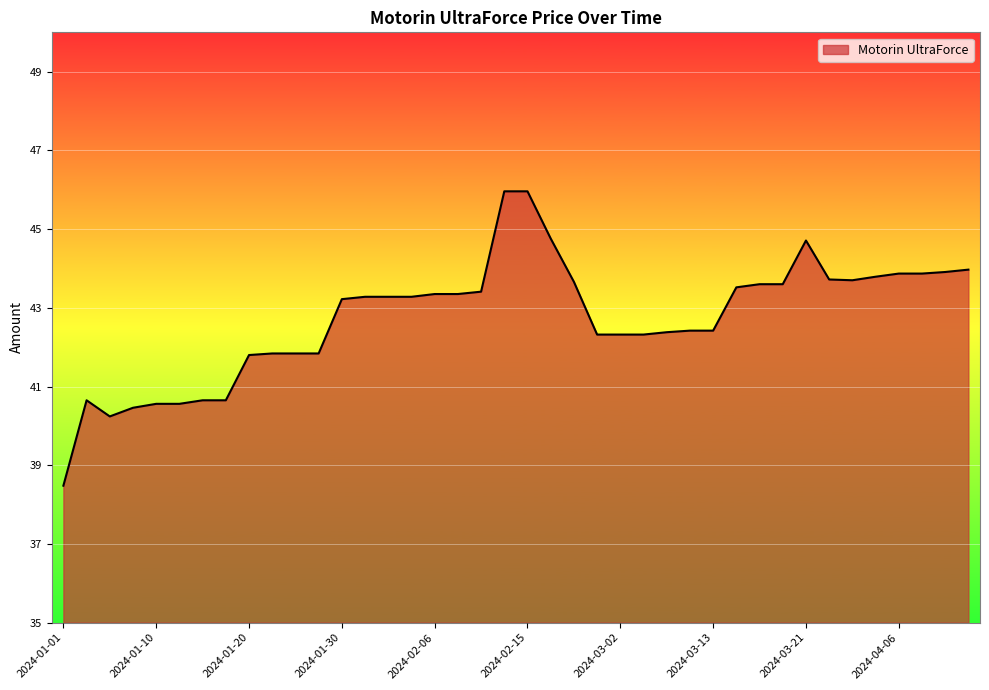

What is the greatest value displayed?

46.0